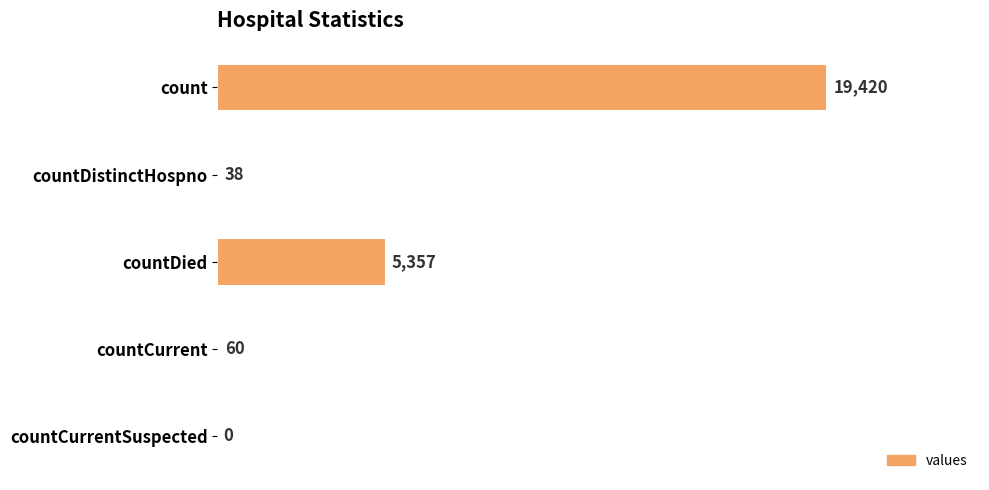

Reading top to bottom, list all the values displayed in this chart.

count=19420	countDistinctHospno=38	countDied=5357	countCurrent=60	countCurrentSuspected=0